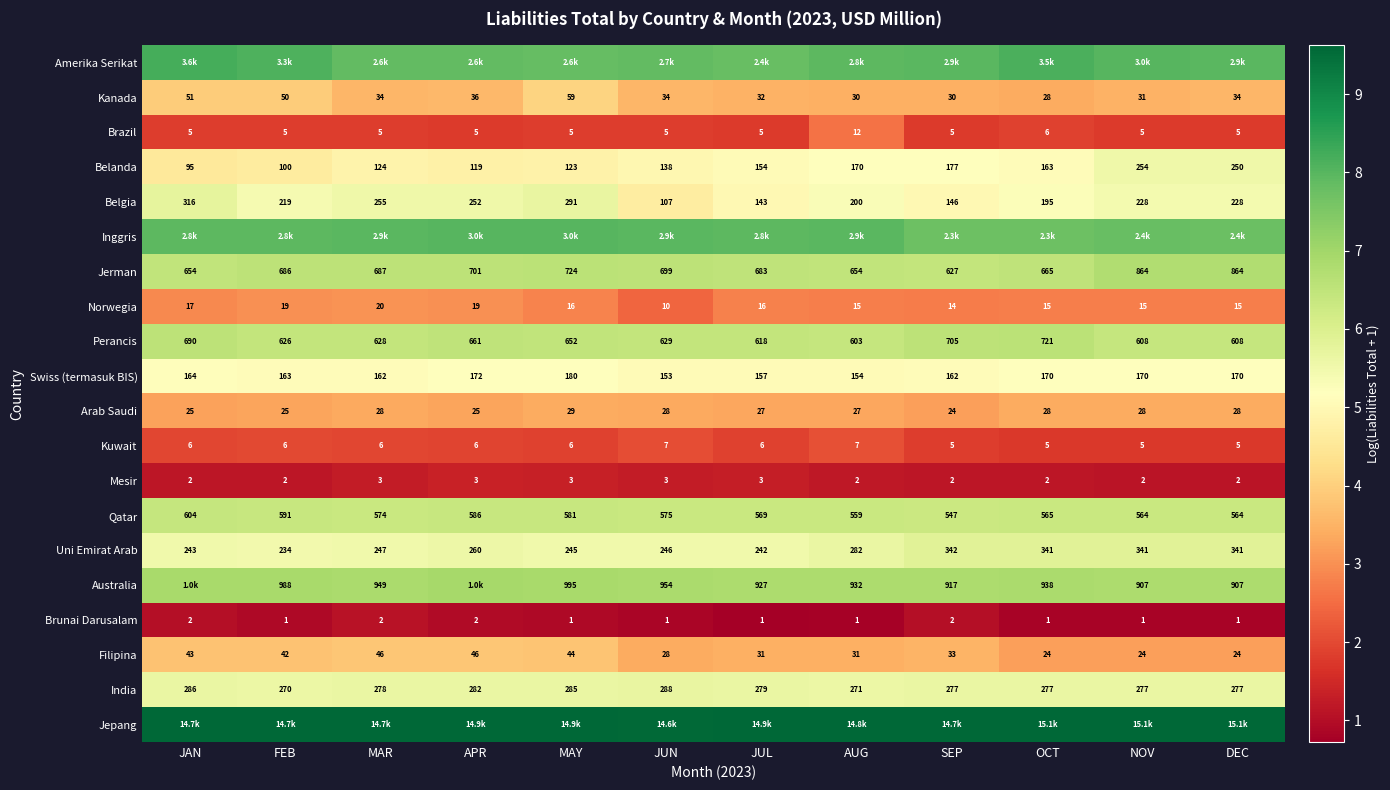

At which label does Brazil reach its peak?

AUG